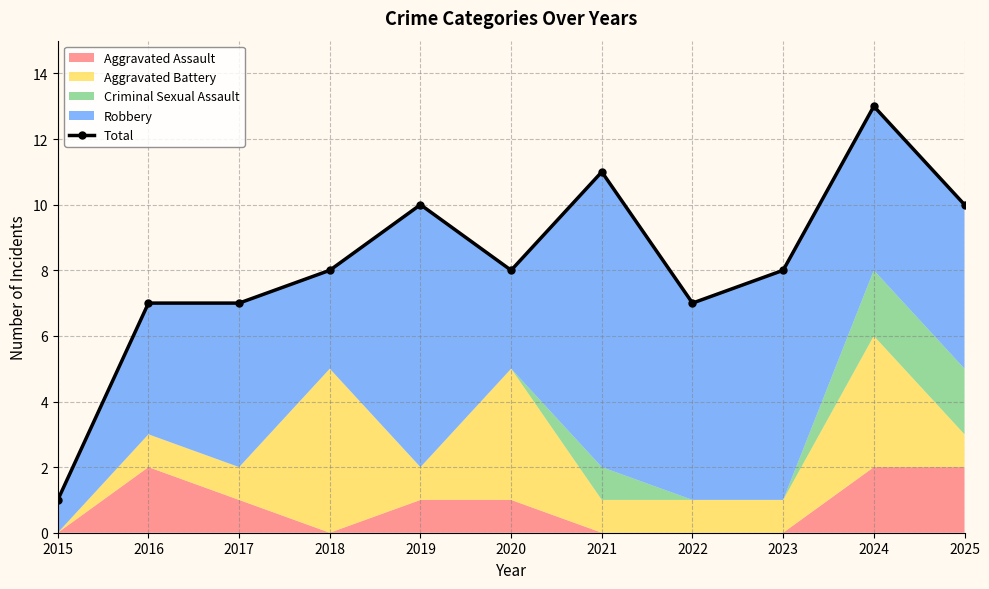

Does the chart have visible grid lines?

Yes